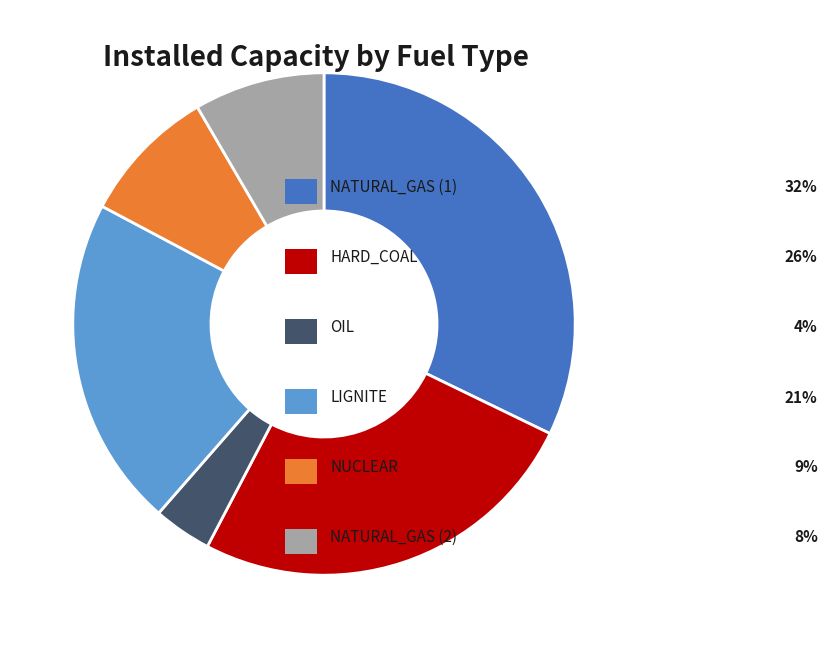

Is there any slice that represents more than half of the pie?

No